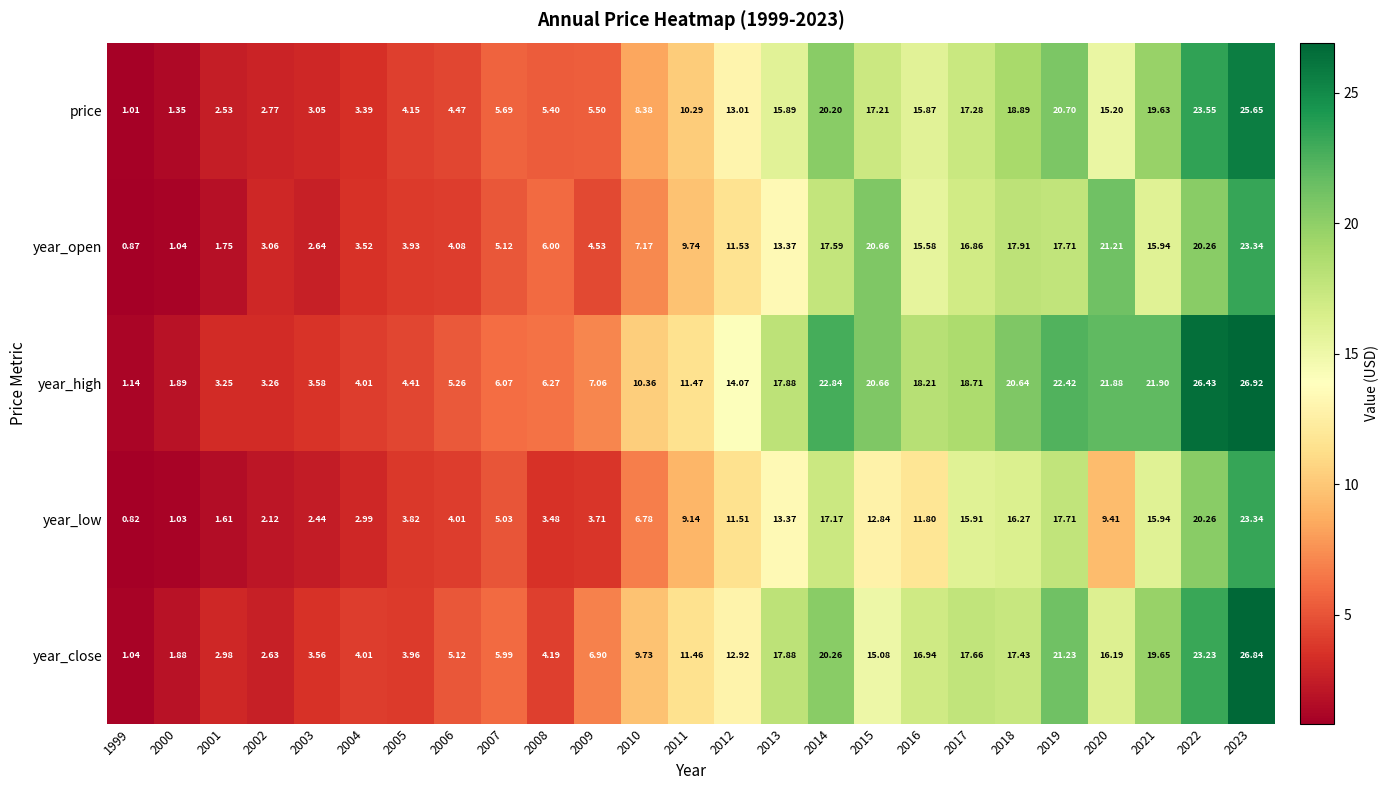

Is the value of year_close at 2007 greater than the value of price at 2023?

No